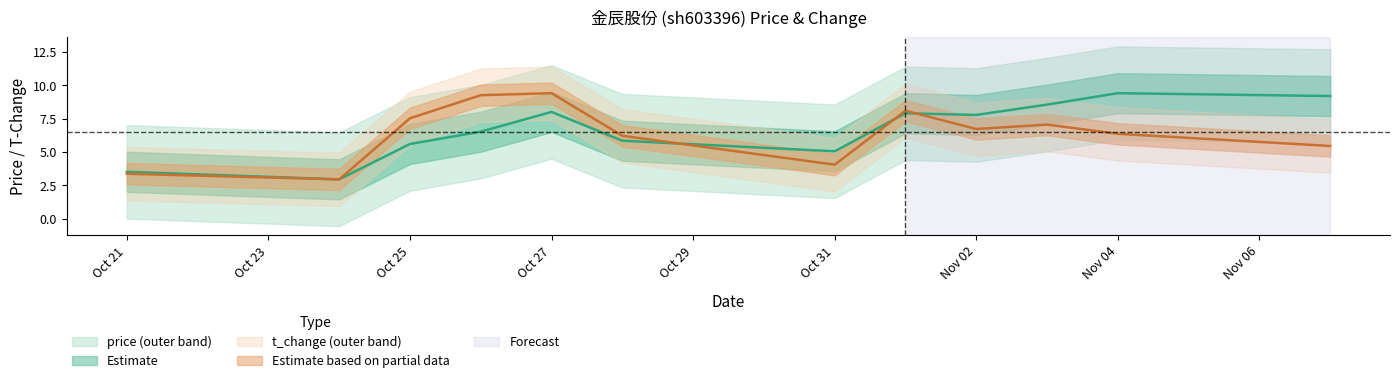

Which series has the largest total across all categories?

price